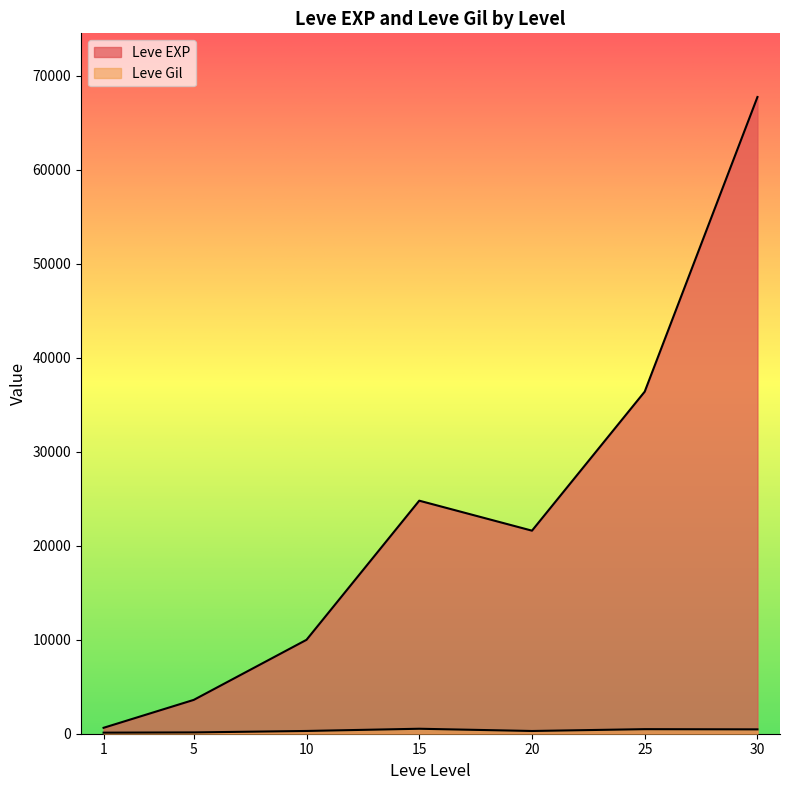

Which label corresponds to the largest value in the chart?

30